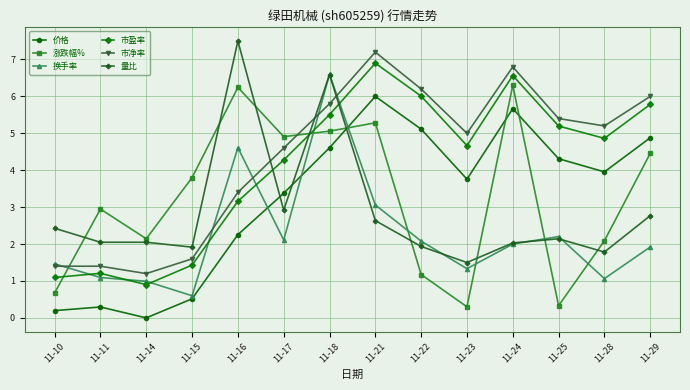

True or false: 市盈率 has more than 1 points higher than both neighbors.

True